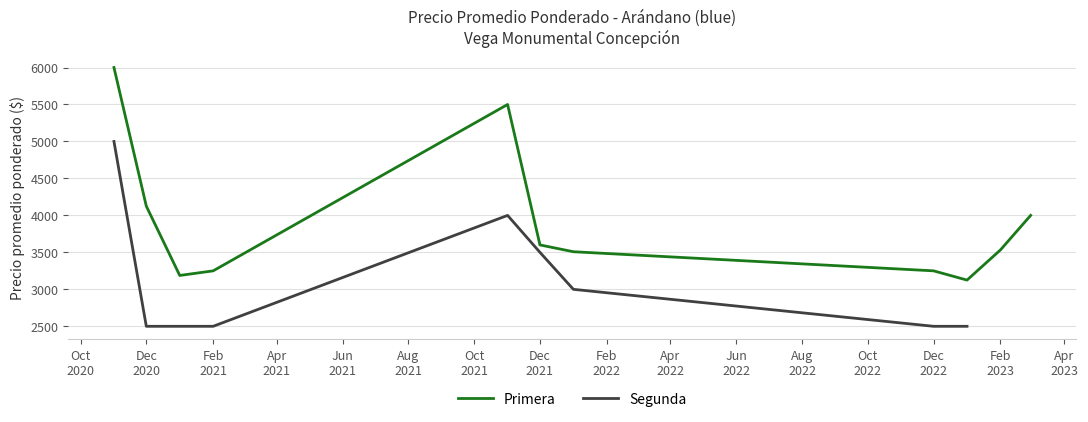

Between Dec 2020 and Feb 2023, which series saw the biggest shift?

Primera